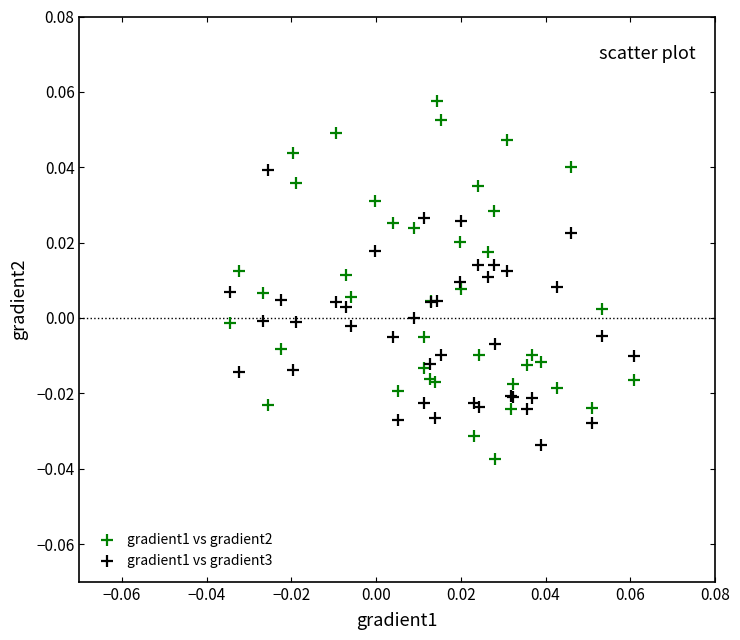

Which series contains the highest Y value?

gradient1 vs gradient2